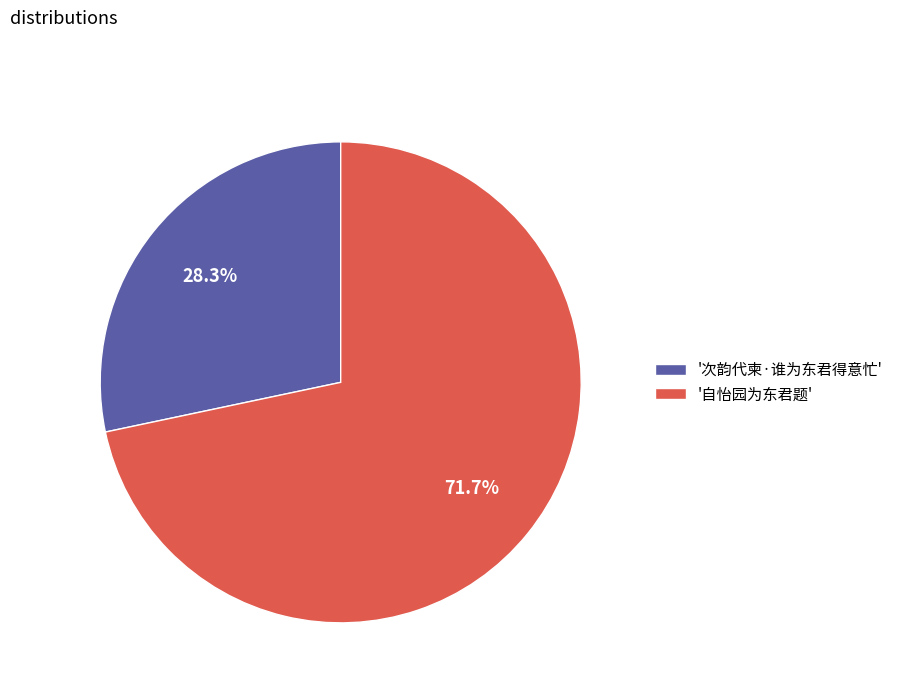

Which category has the biggest portion of the pie?

'自怡园为东君题'